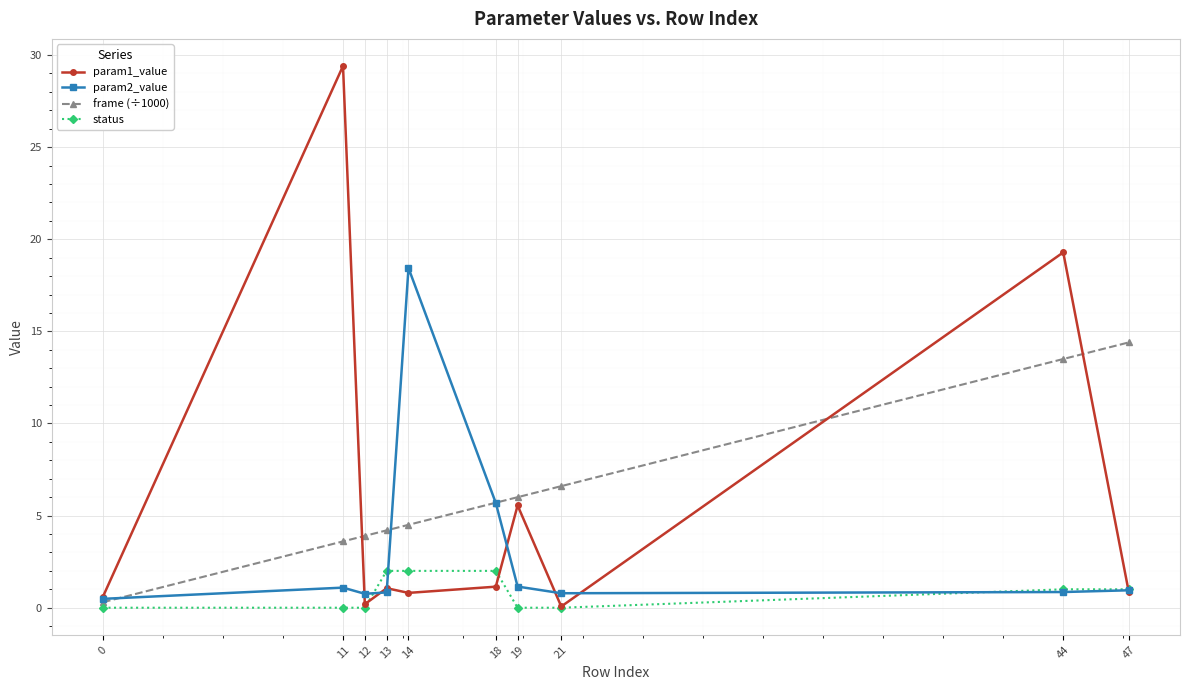

Is the value of status at 13 greater than the value of frame (÷1000) at 14?

No